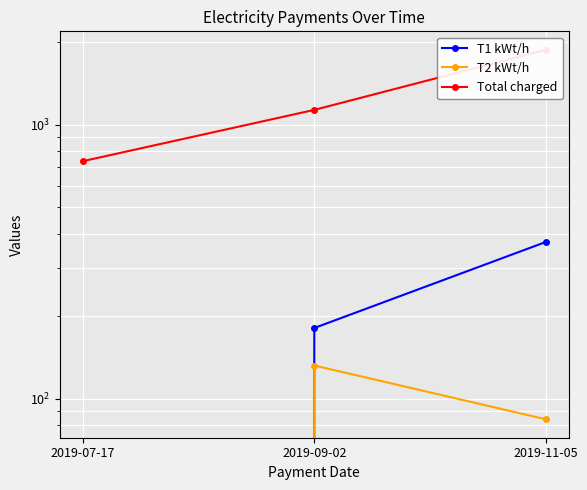

What is the total value across all series at 2019-11-05?

2335.9